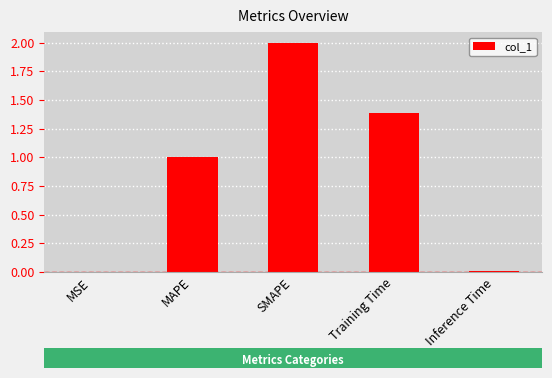

Between MAPE and SMAPE, which is larger?

SMAPE